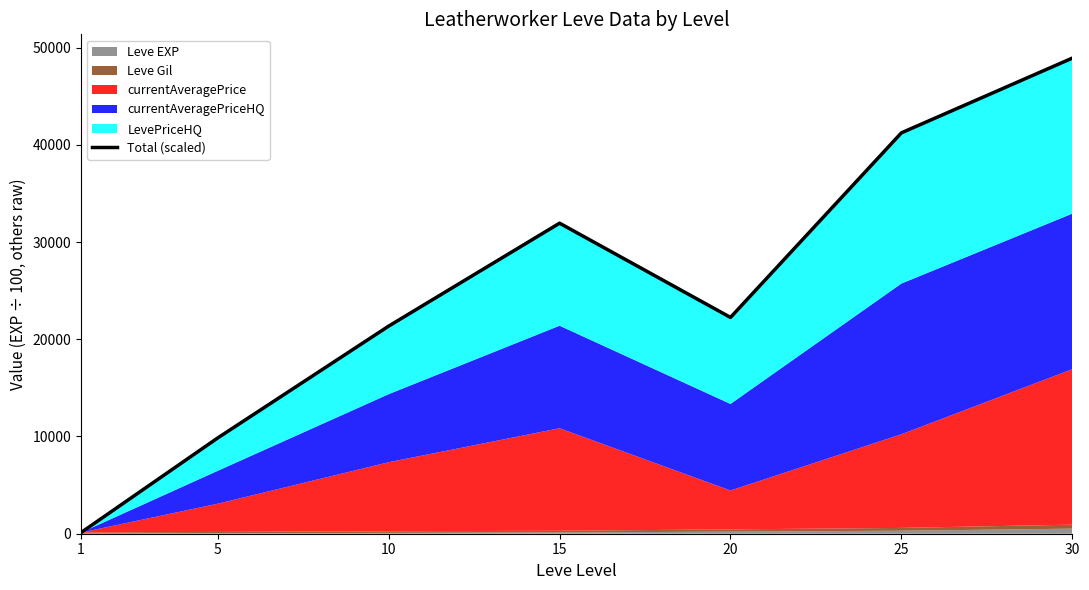

Reading left to right, list all the values displayed in this chart.

1=118.3	5=9852.6	10=21352.3	15=31939.4	20=22247.0	25=41231.2	30=48917.2